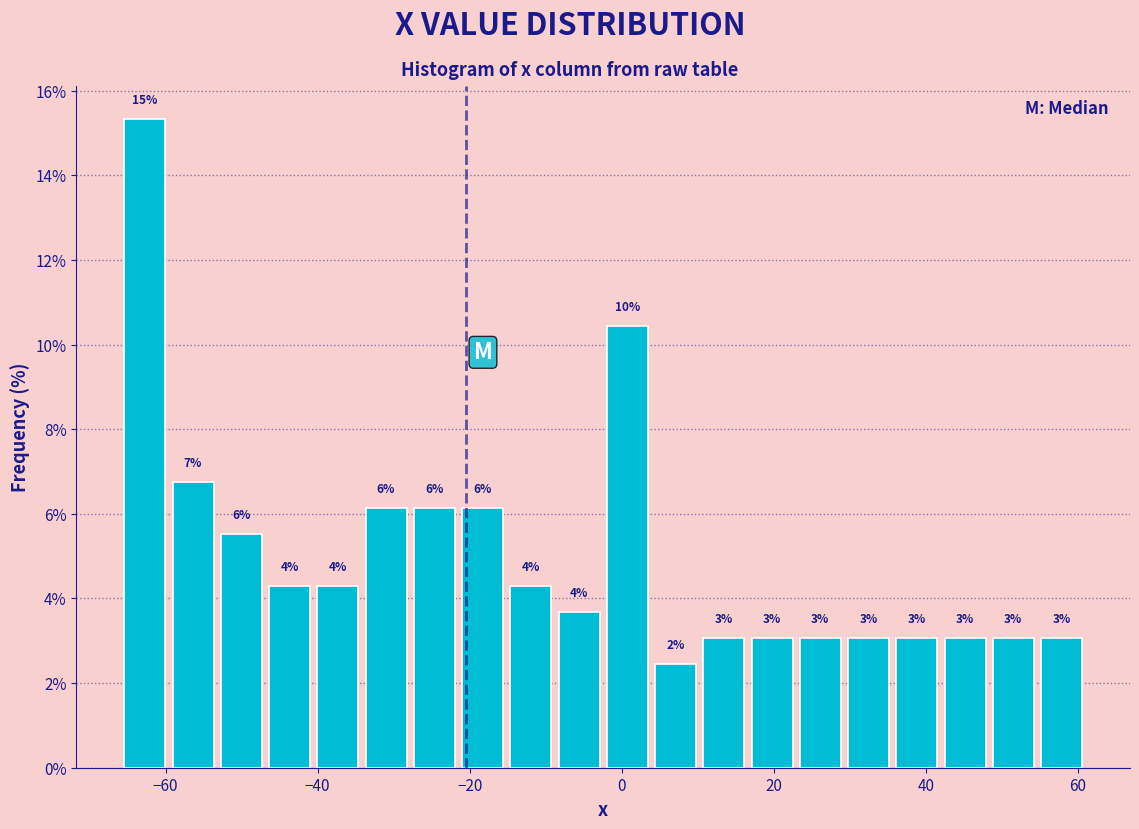

Around what value on the x-axis is the tallest bar? Give the approximate position of its centre, as read against the axis.

-62